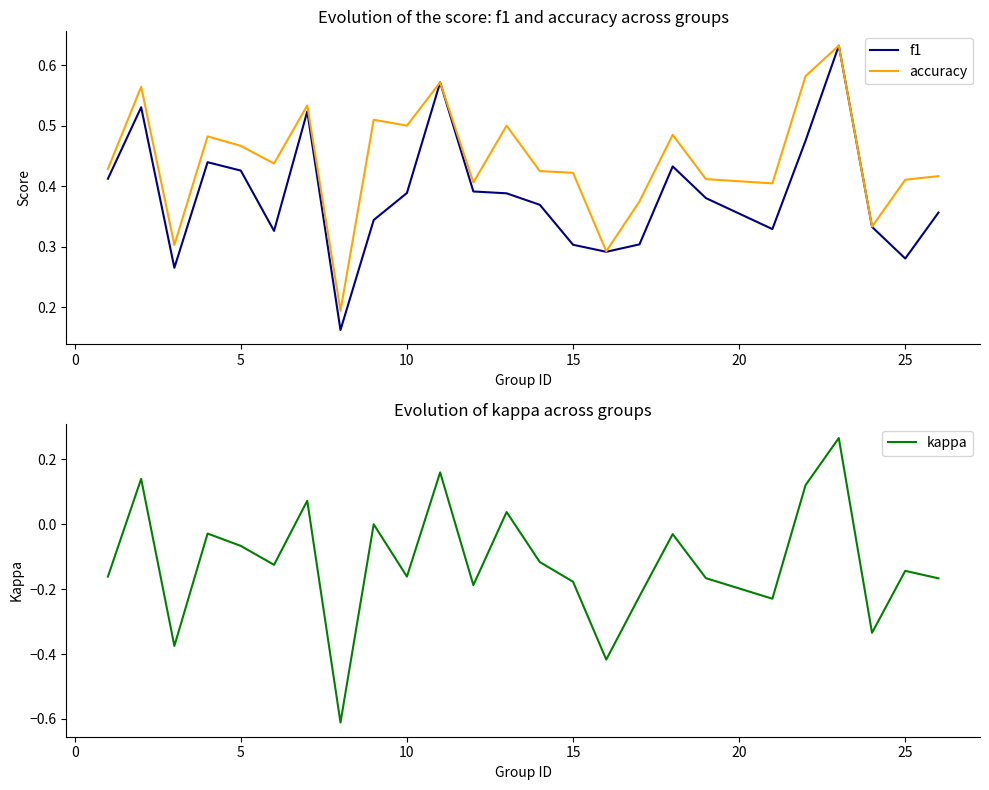

How many distinct data groups are displayed?

3